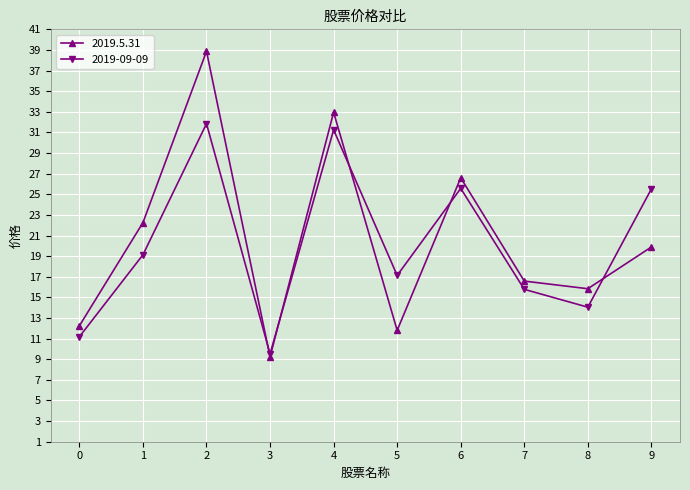

The value of 2019.5.31 at 5 is 5.7. True or false?

False